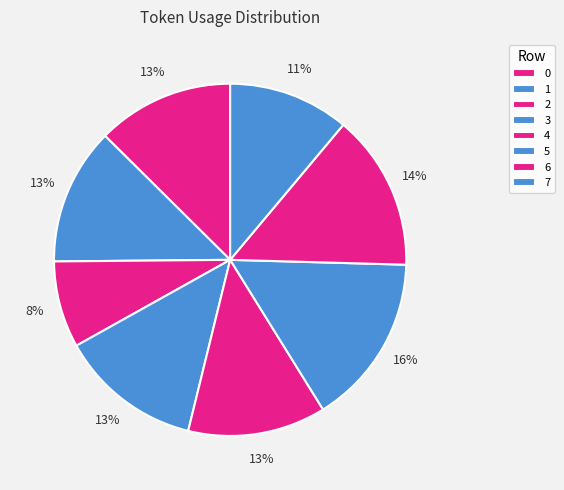

True or false: 2 accounts for 8% of the total.

True